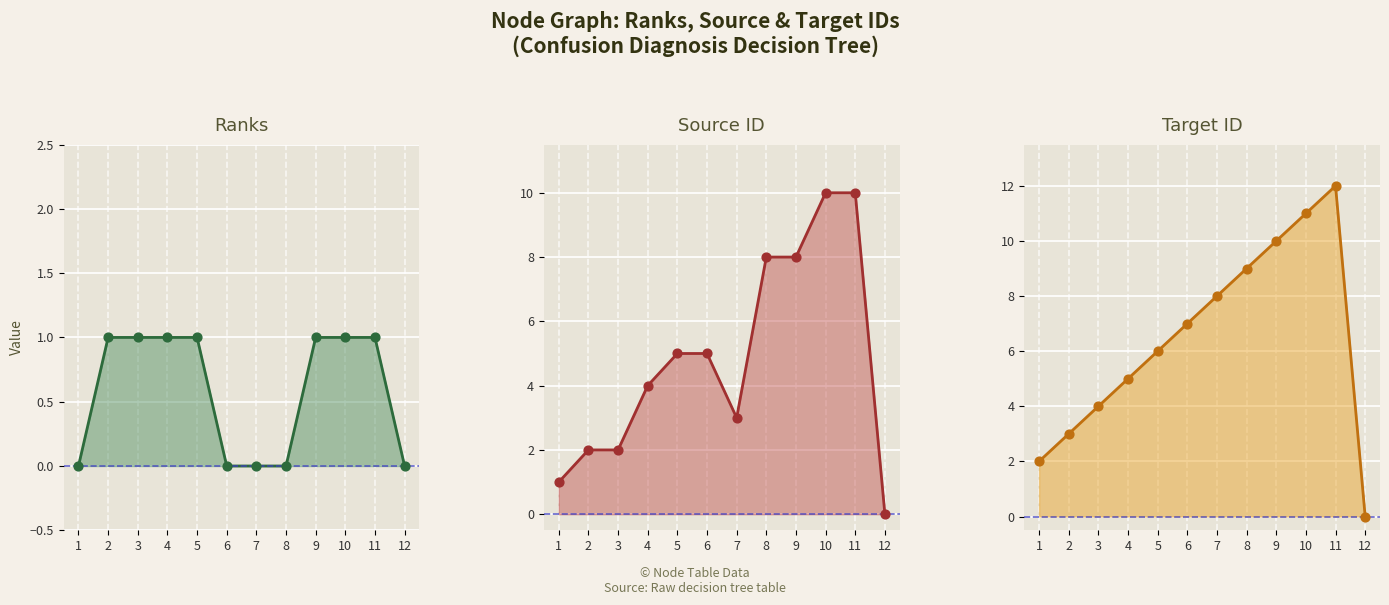

At which category is the sum across all series the highest?

11